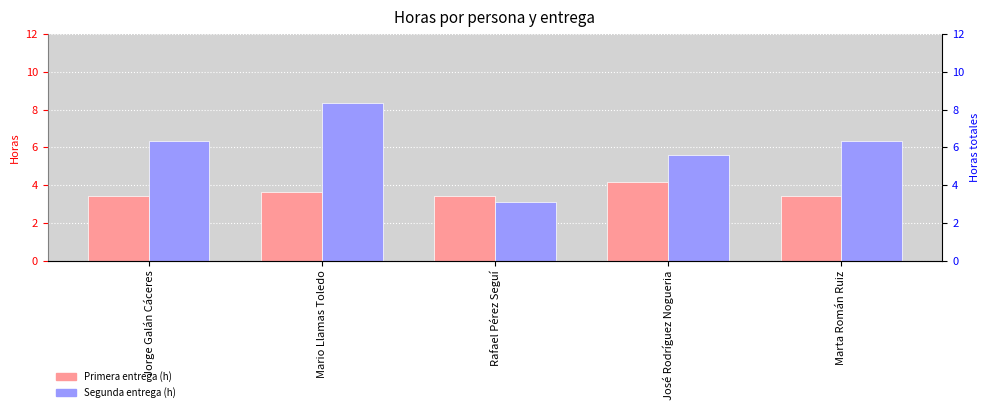

Reading left to right, extract all data points from this chart.

Primera entrega (h): 3.4	3.6	3.4	4.2	3.4
Segunda entrega (h): 6.4	8.4	3.1	5.6	6.4